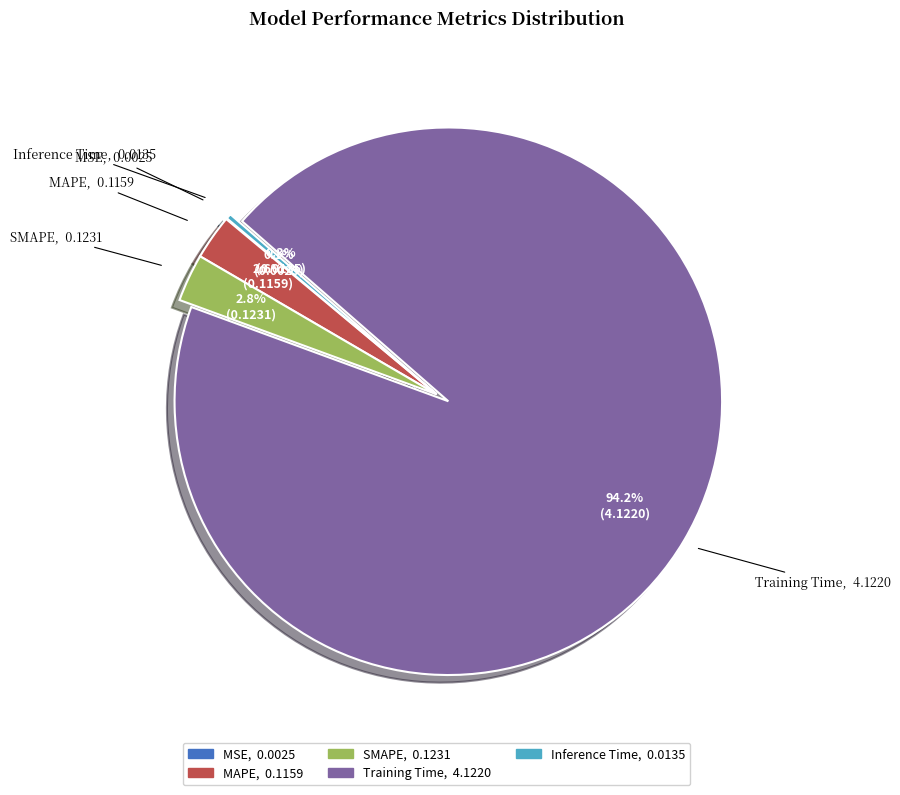

How much of the chart is everything except Inference Time?

99.7%